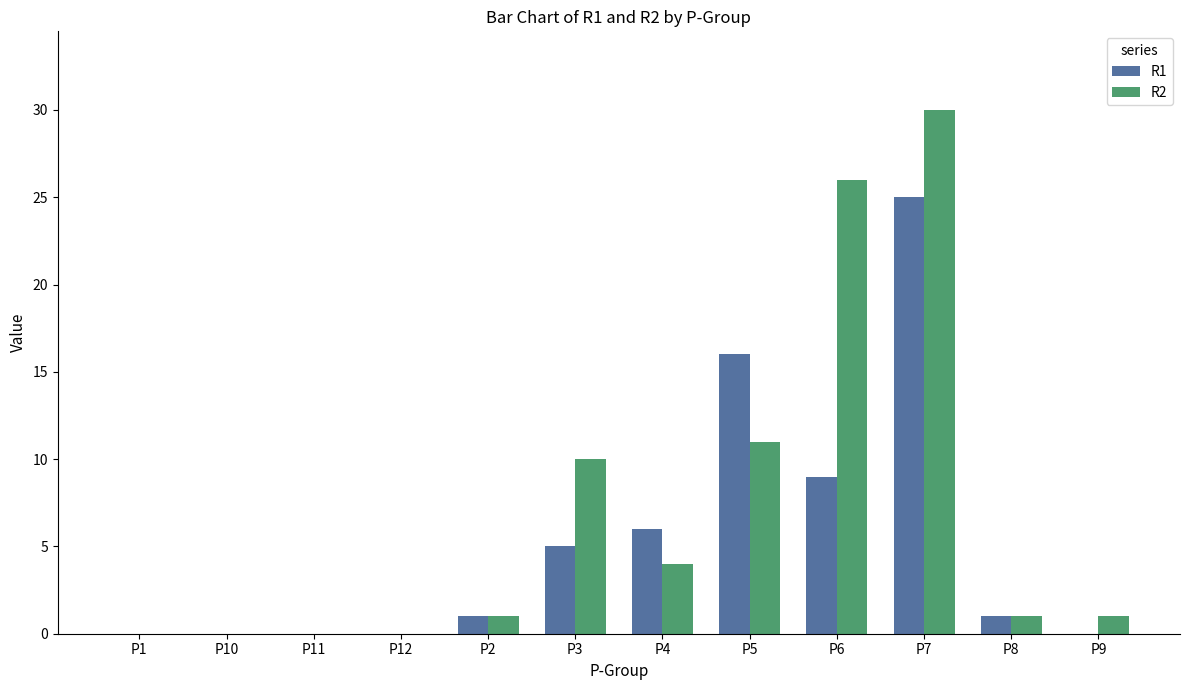

At which category does the chart reach its peak across all series?

P7